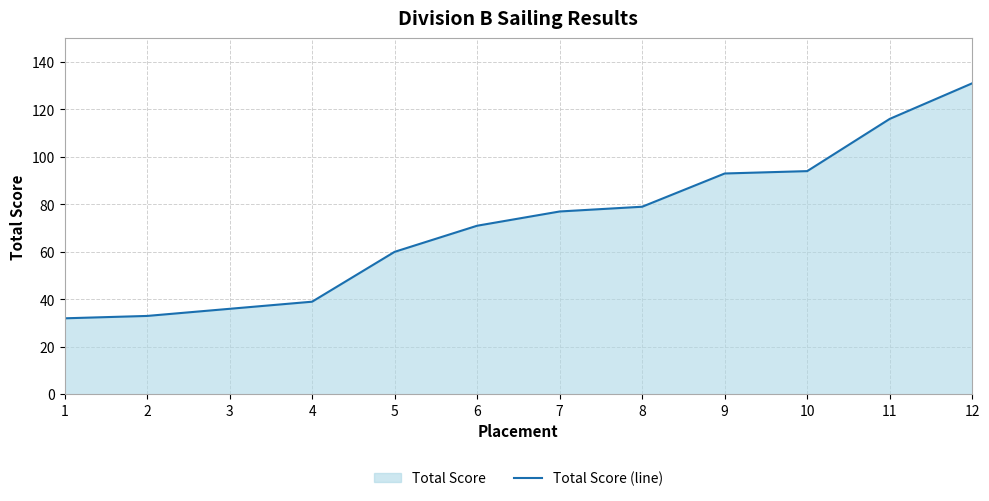

The chart shows a value of 131 at 8. True or false?

False